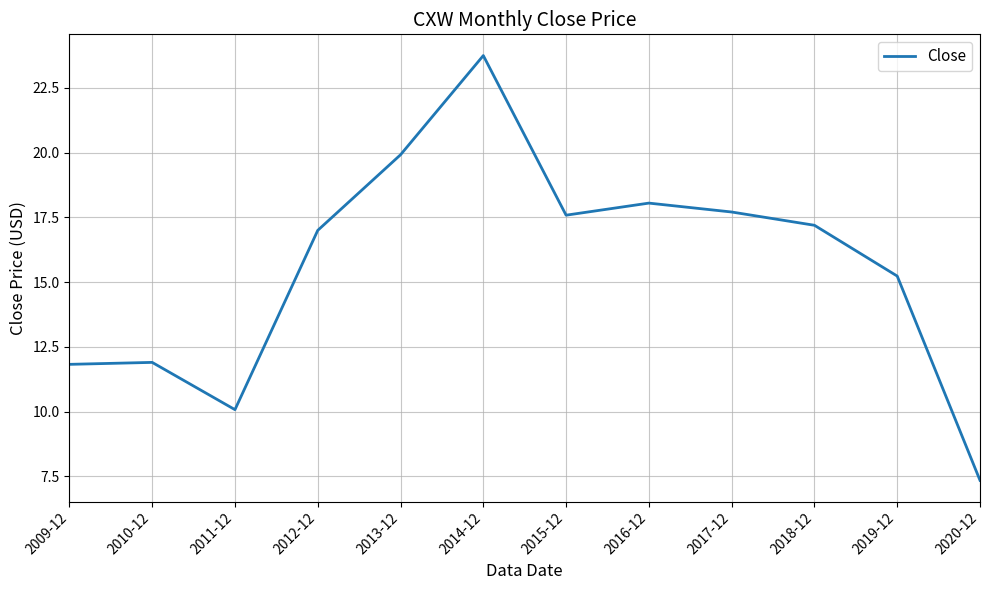

What is the change in value from 2010-12 to 2018-12?

+5.3